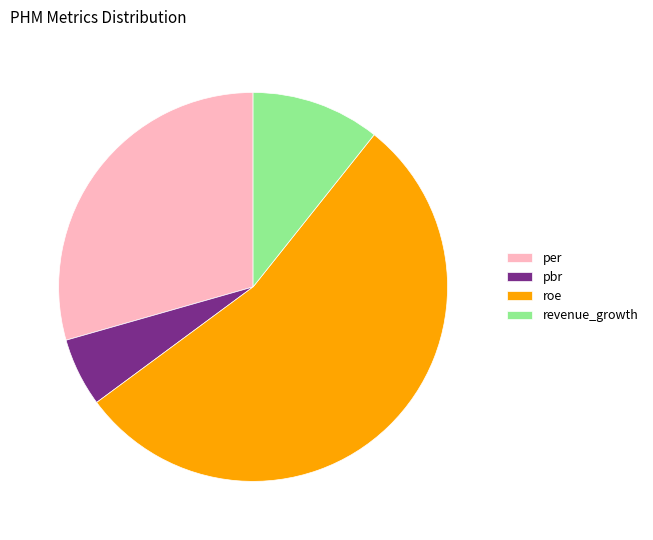

Does roe account for over 50% of the chart?

Yes